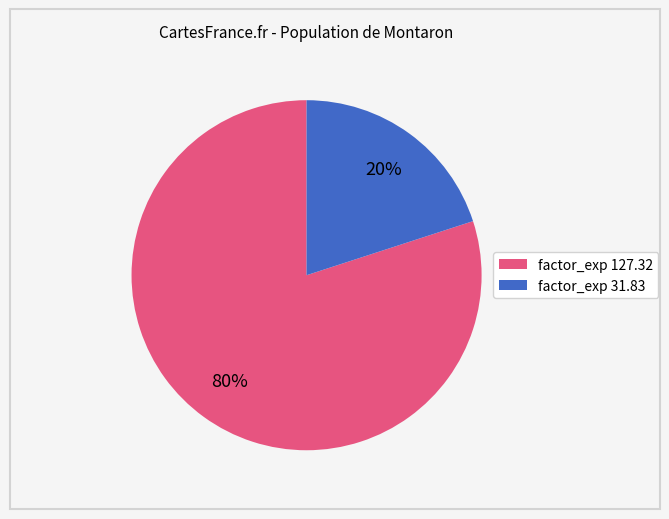

To the nearest percent, what is the average slice percentage?

50%